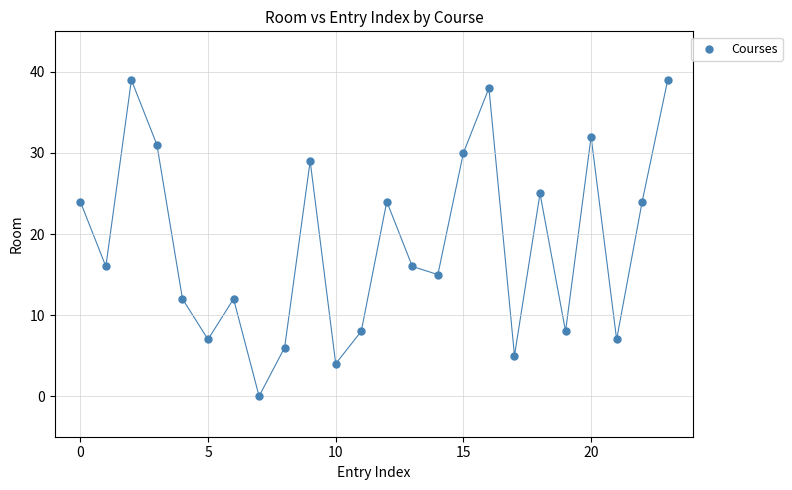

What is the range of Y values (max minus min)?

39